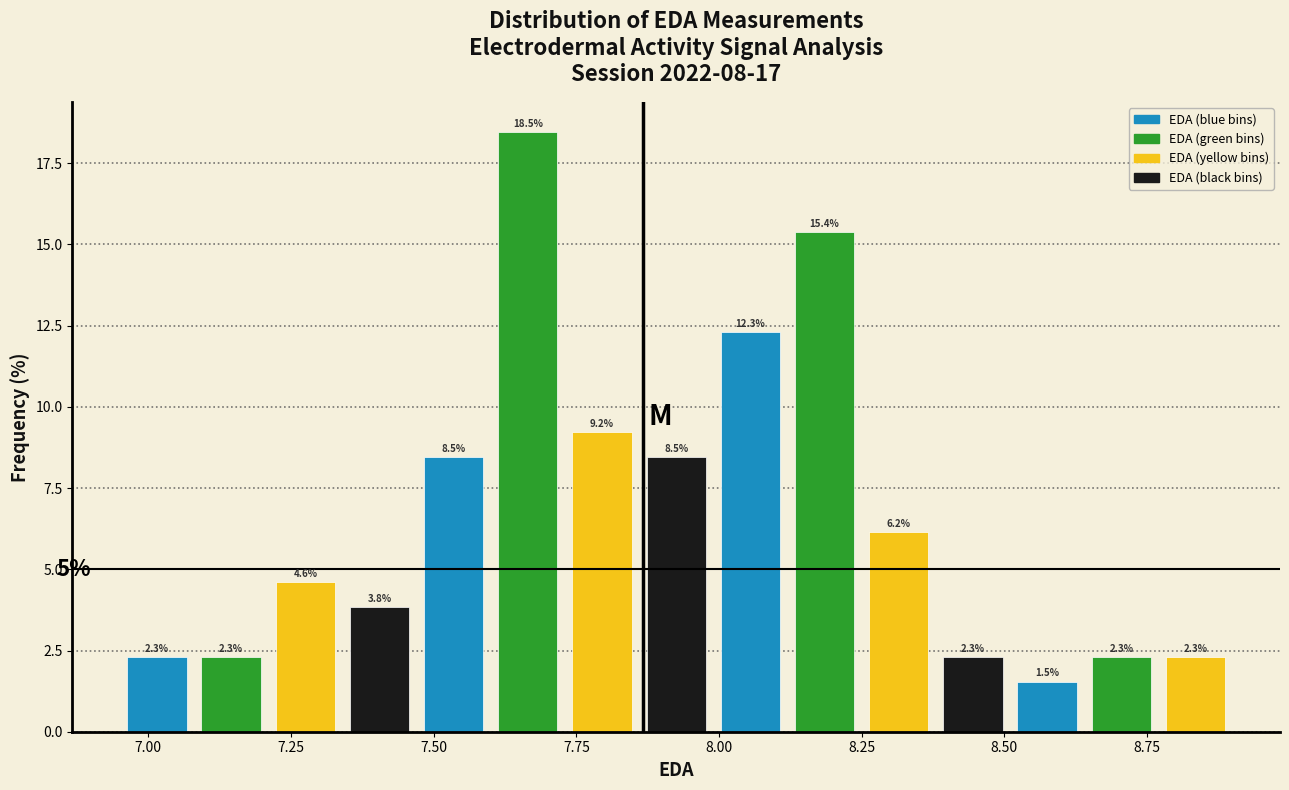

Around what value on the x-axis is the tallest bar? Give the approximate position of its centre, as read against the axis.

7.65